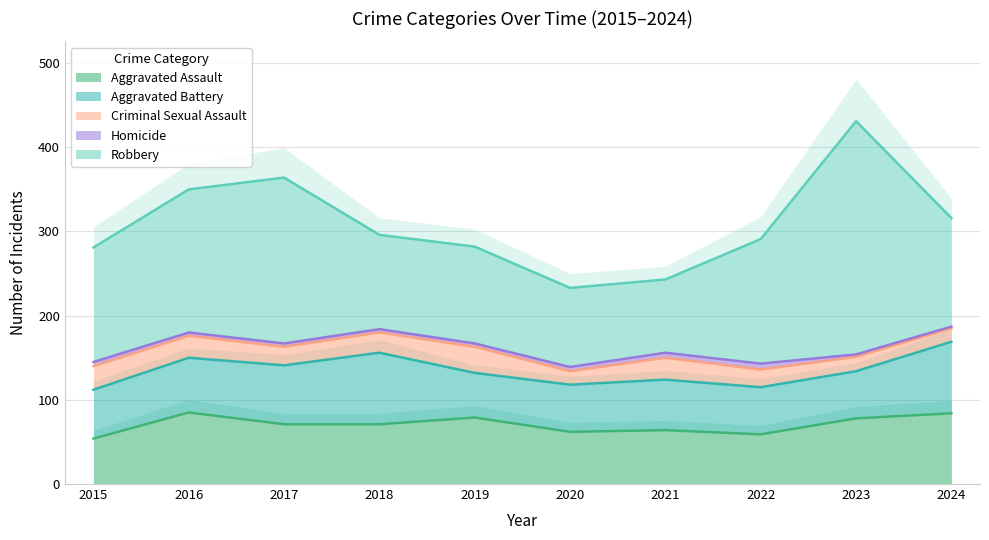

Rank the series by their maximum value, from lowest to highest.

Homicide, Criminal Sexual Assault, Aggravated Assault, Aggravated Battery, Robbery